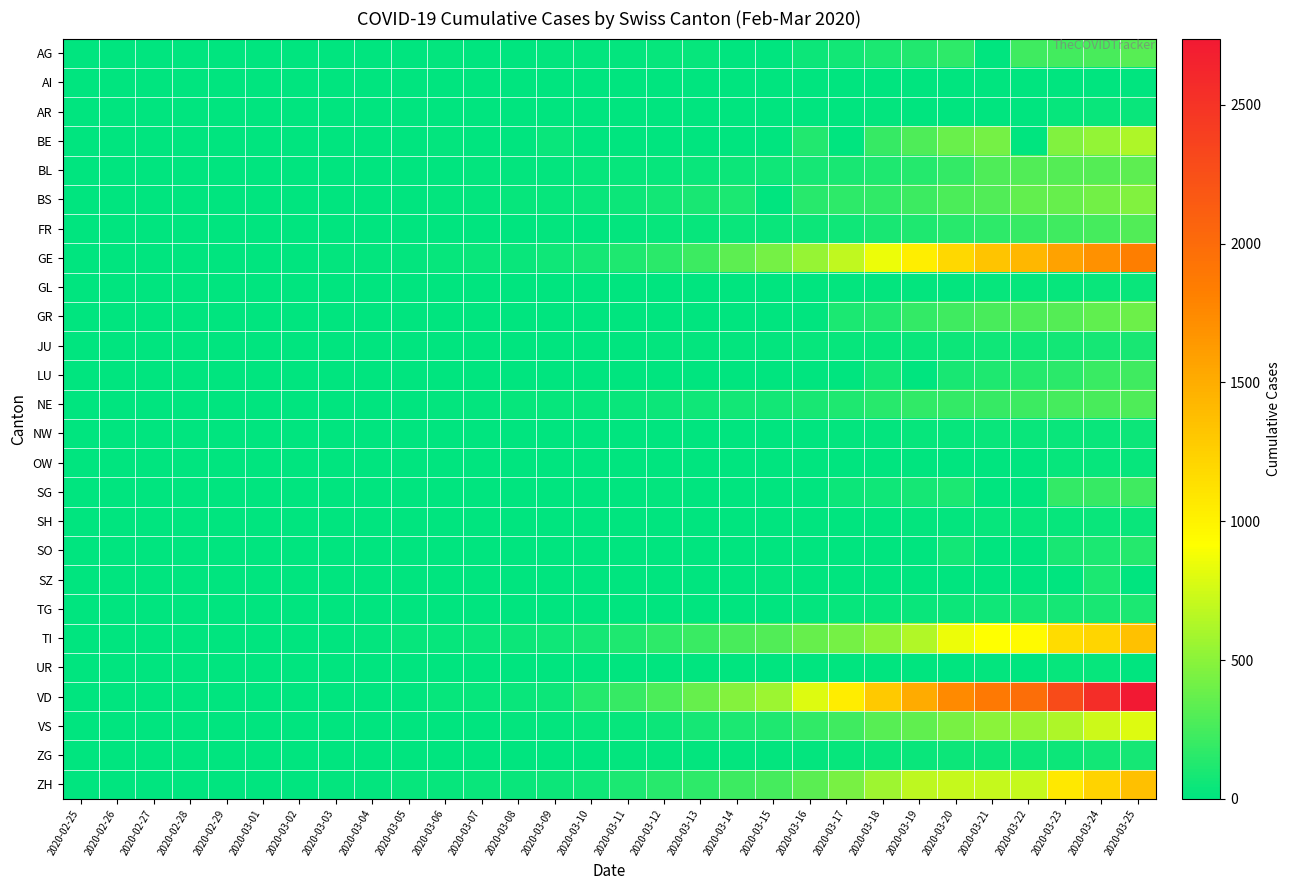

Between 2020-02-27 and 2020-03-22, which is larger?

2020-03-22